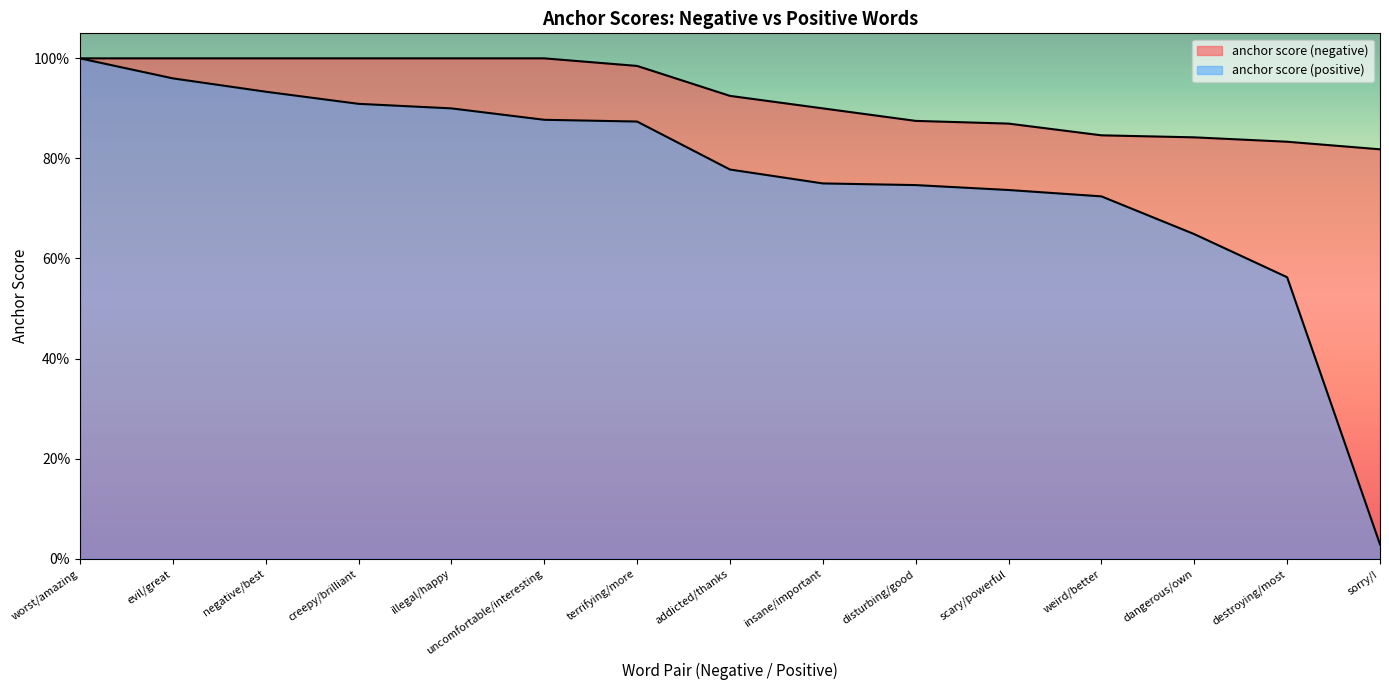

Does the chart have visible grid lines?

No